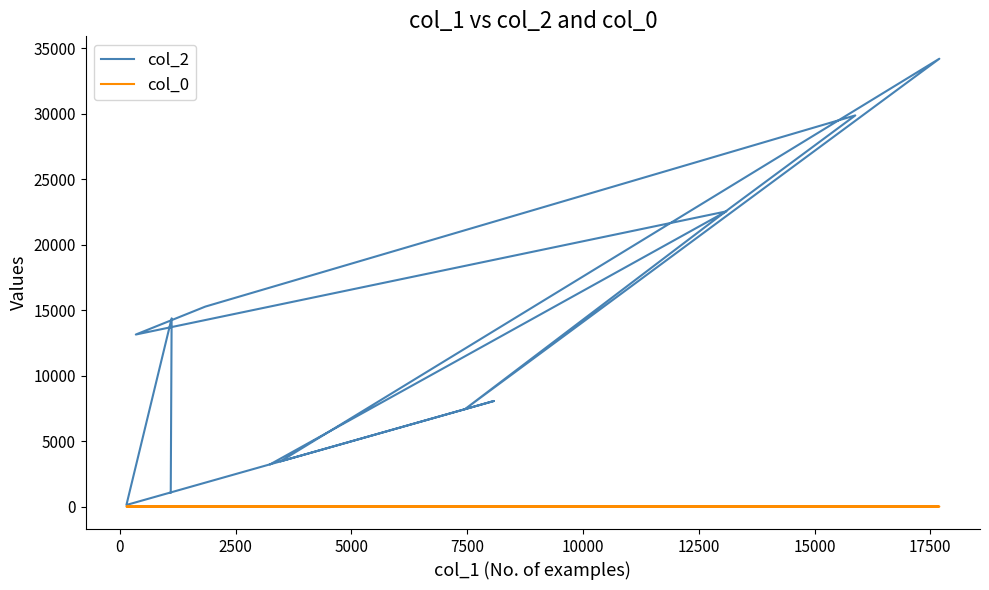

True or false: col_0 has a value of 13.0 at 17500.

False